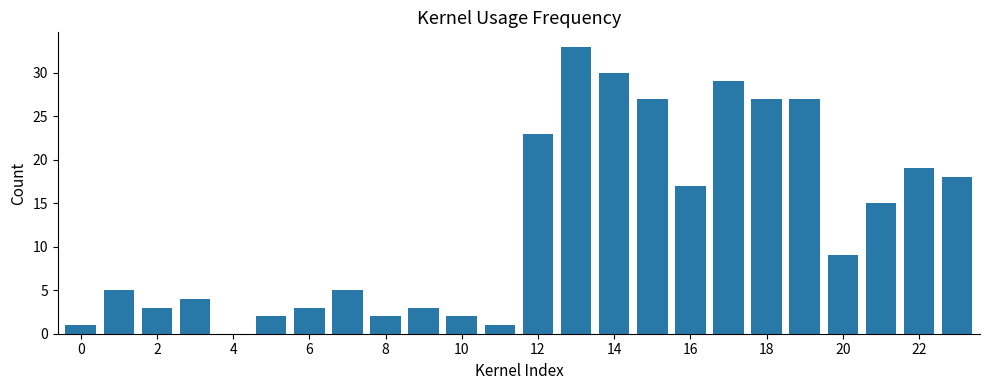

What is the sum of all values?

305